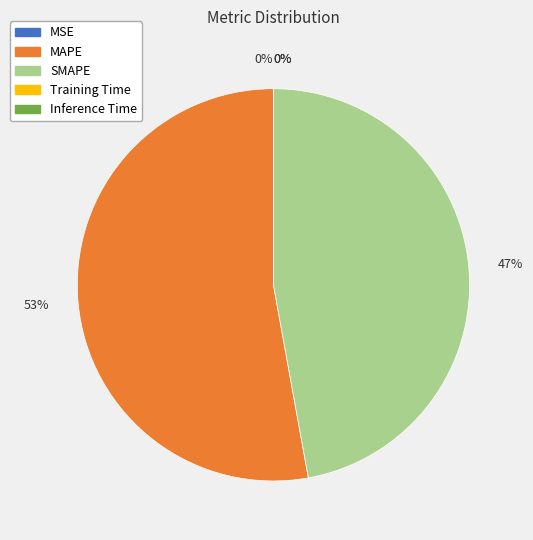

Is there any slice that represents more than half of the pie?

Yes